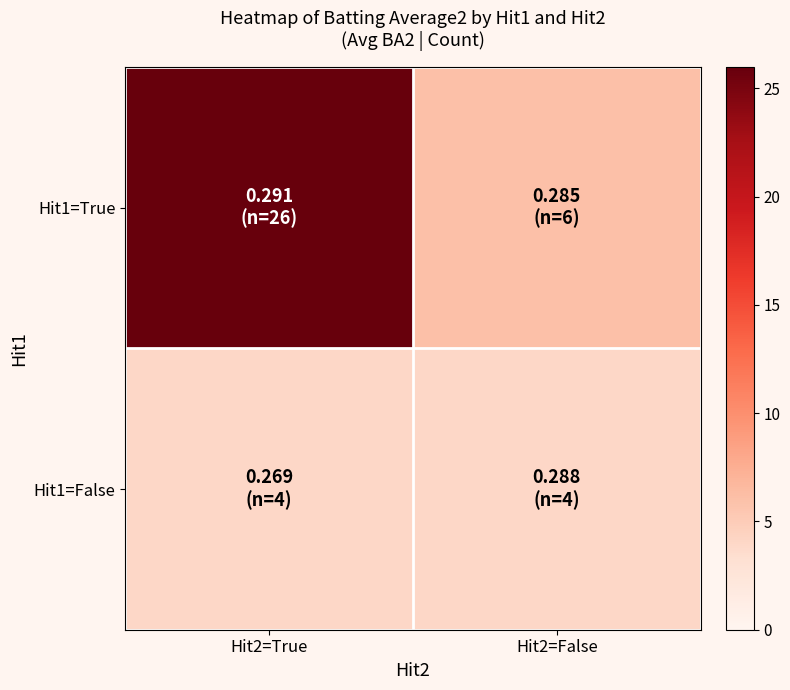

At which category does the chart reach its minimum across all series?

Hit2=True